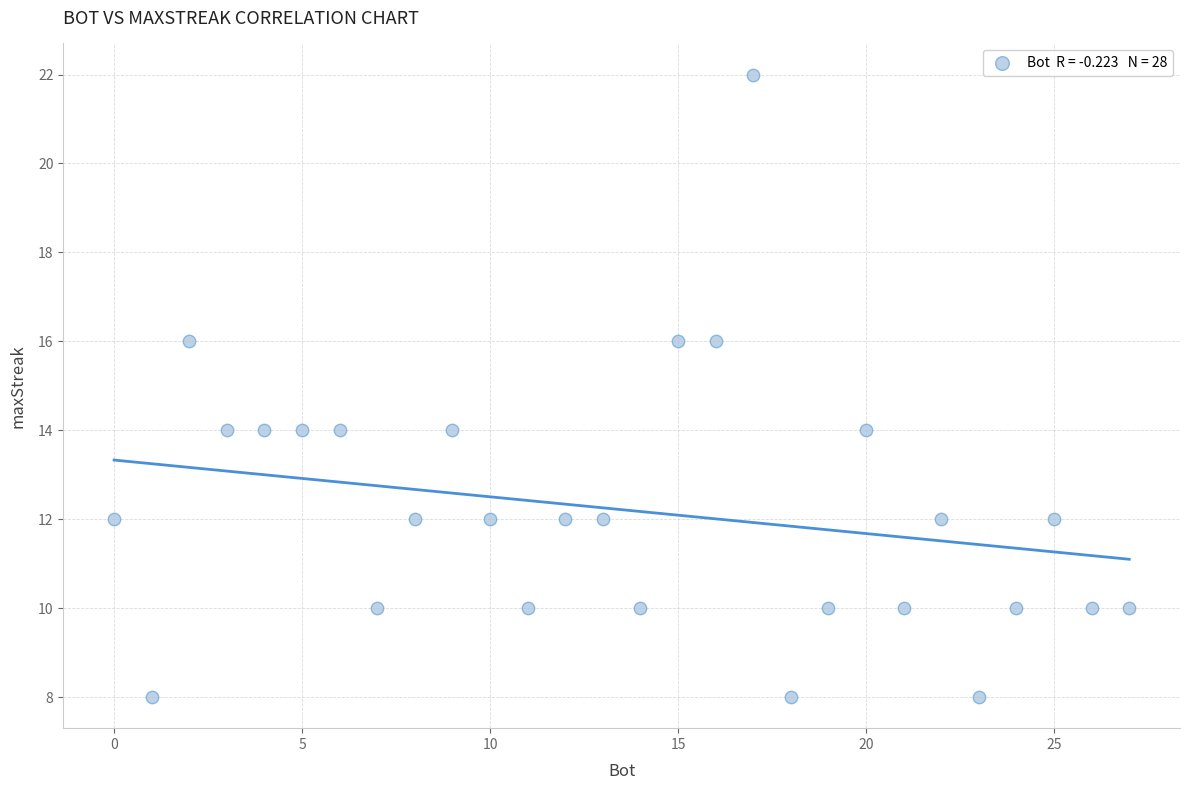

What is the range of X values (max minus min)?

27